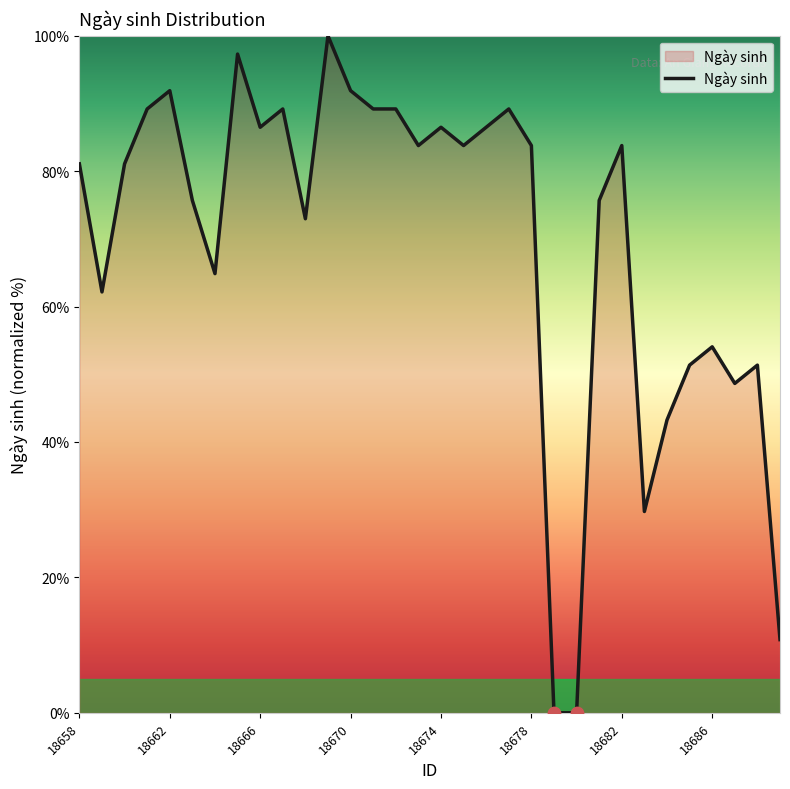

What is the difference between the maximum and minimum values?

100.0